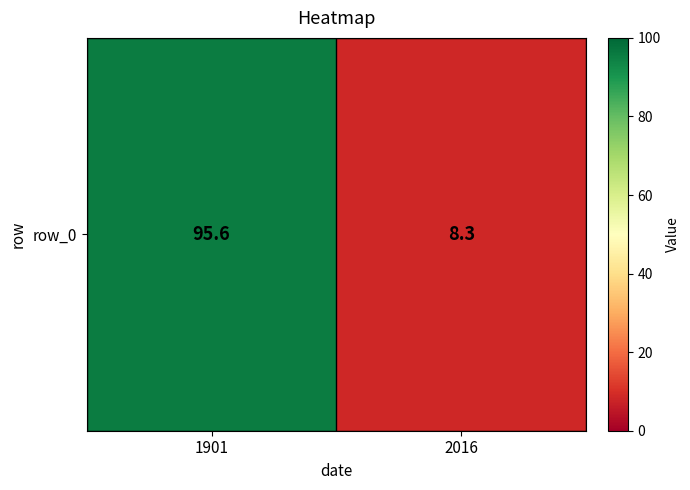

The chart shows a value of 8.3 at 2016. True or false?

True